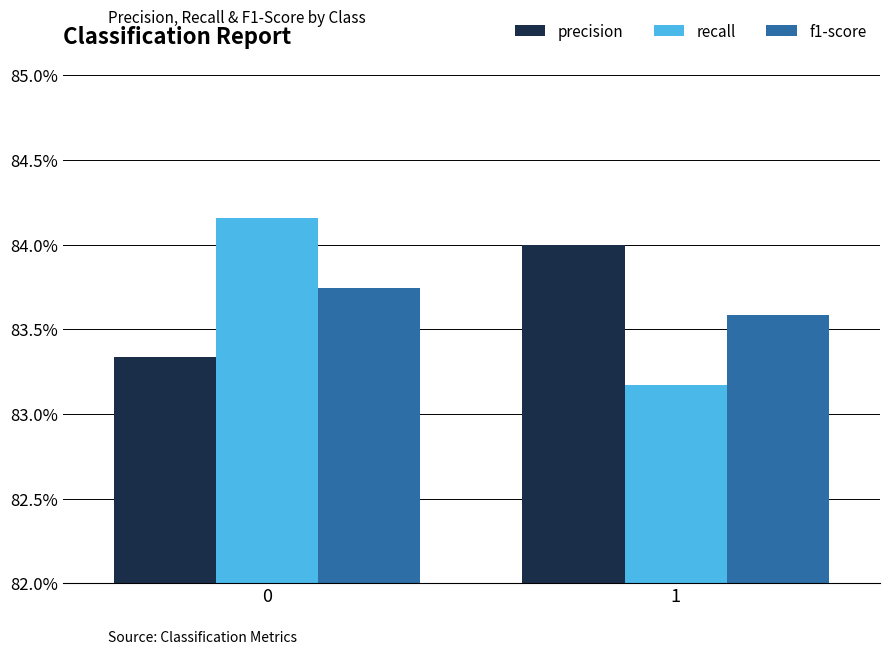

Does the chart contain stacked bars?

No